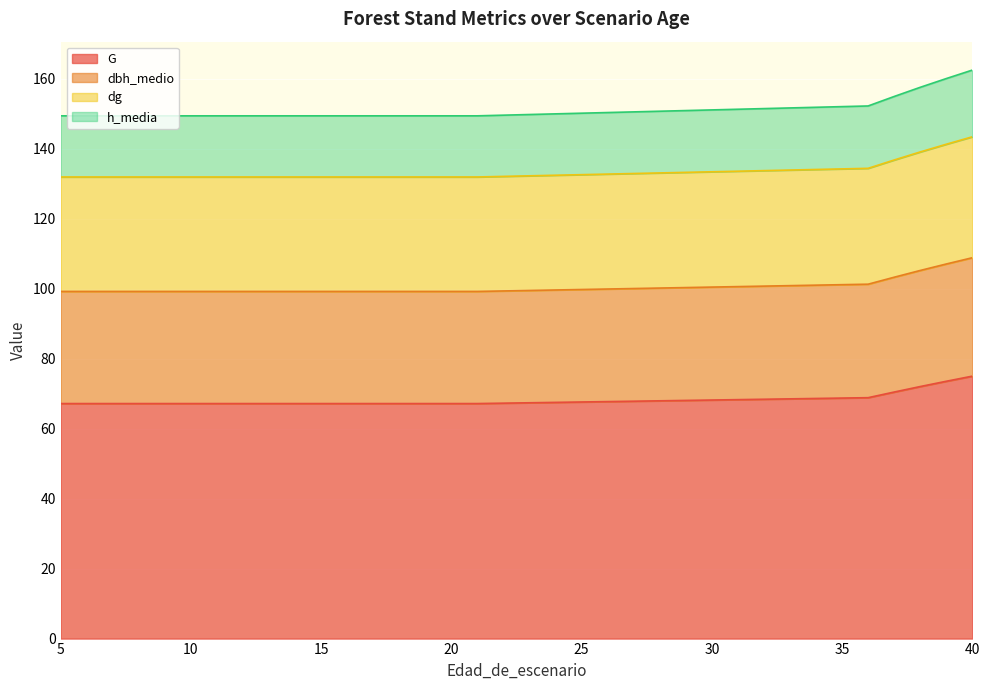

How many series are shown in this chart?

4